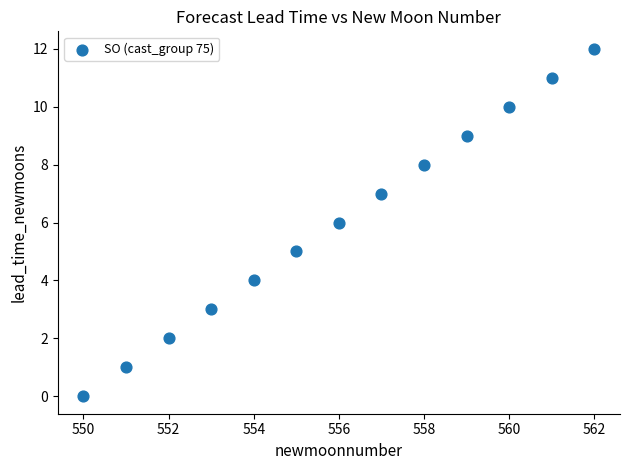

What is the range of X values (max minus min)?

12